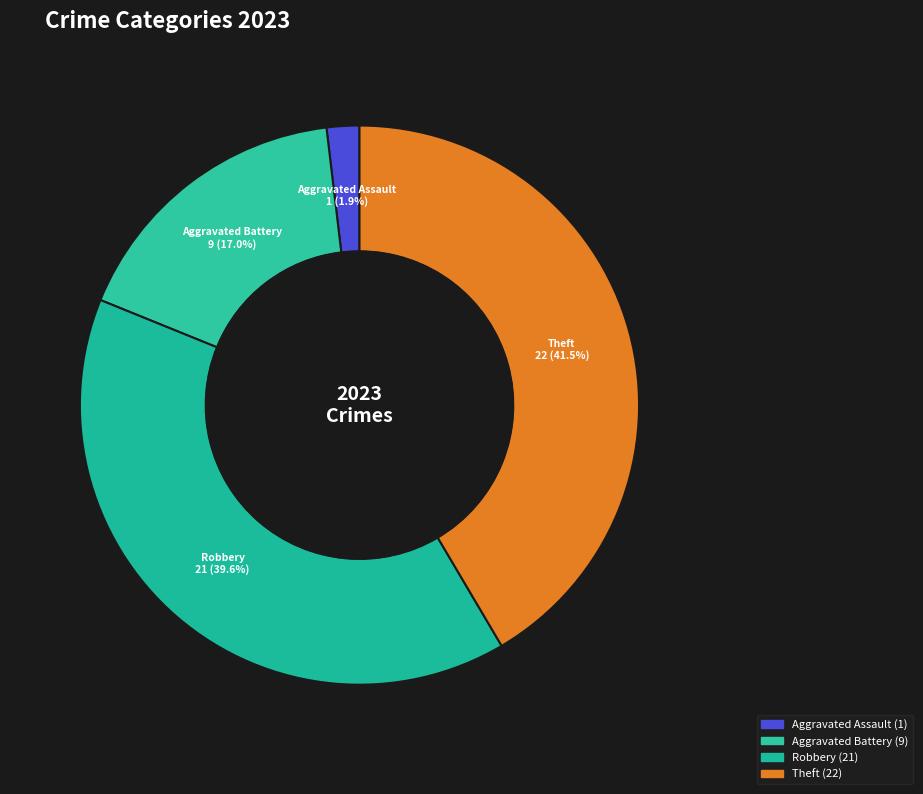

To the nearest percent, what is the average slice percentage?

25%